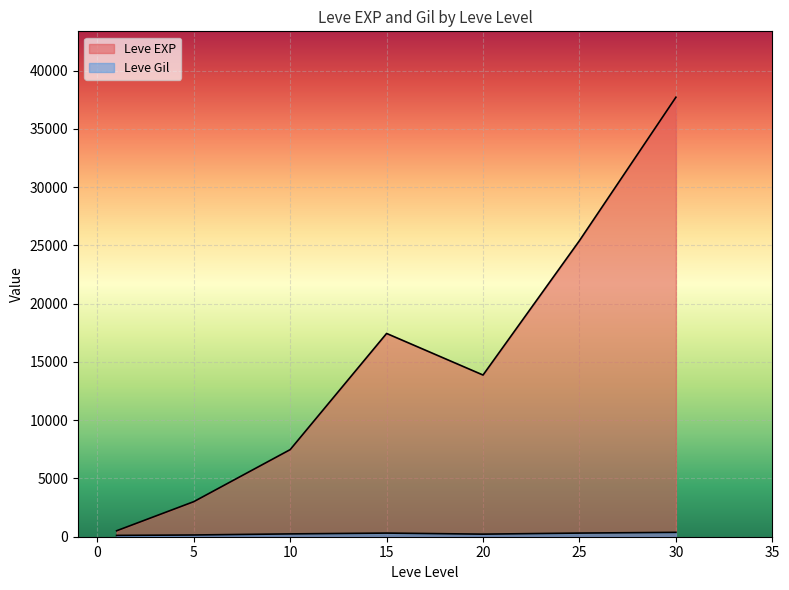

How many lines are shown in the chart?

2